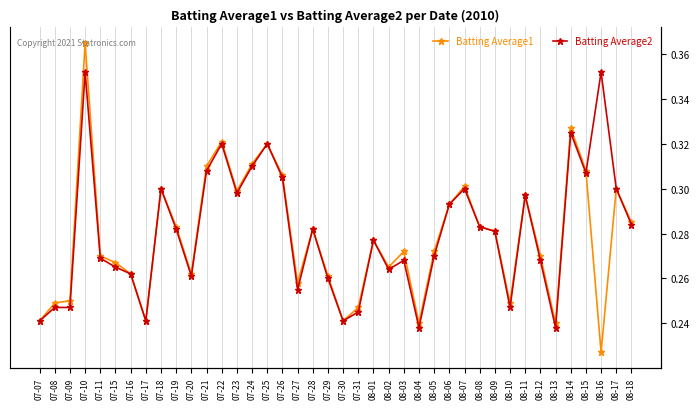

Which series ends up on top after the final intersection of Batting Average1 and Batting Average2?

Batting Average2